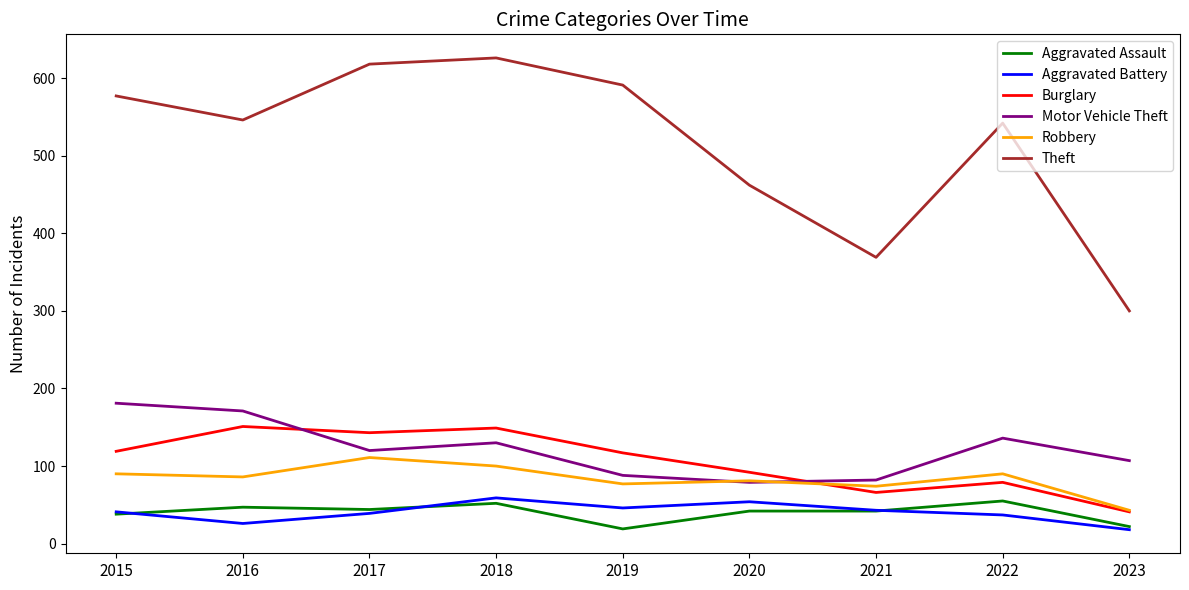

Which series has the widest spread of values?

Theft